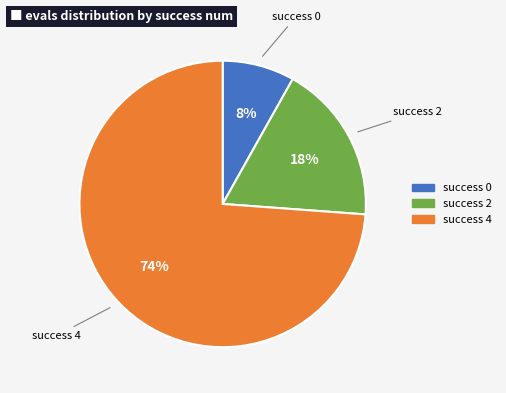

To the nearest percent, what is the difference between the largest and smallest slice percentages?

66%